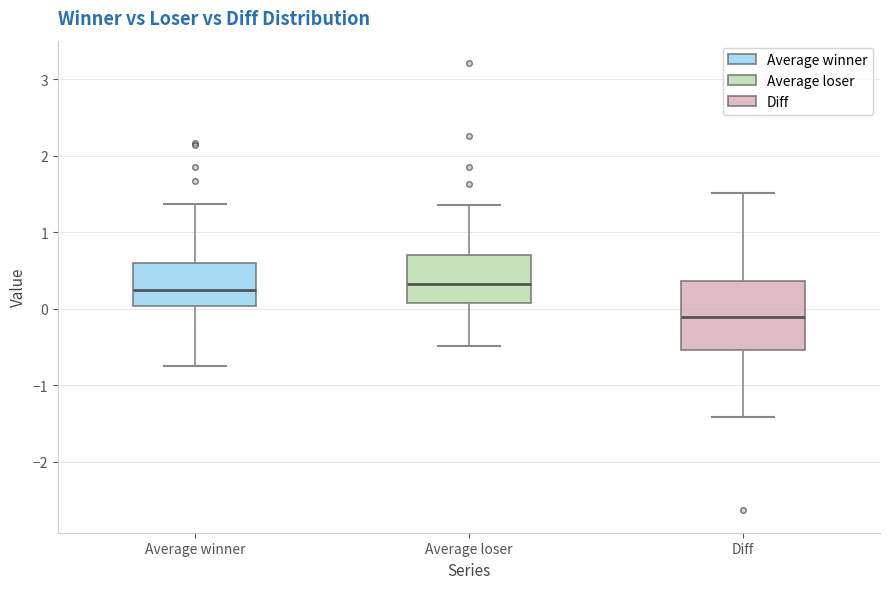

Where does the lower whisker of the box for Average loser end on the y-axis? The values are not printed on the chart, so give them approximately, as read against the axis.

-0.5